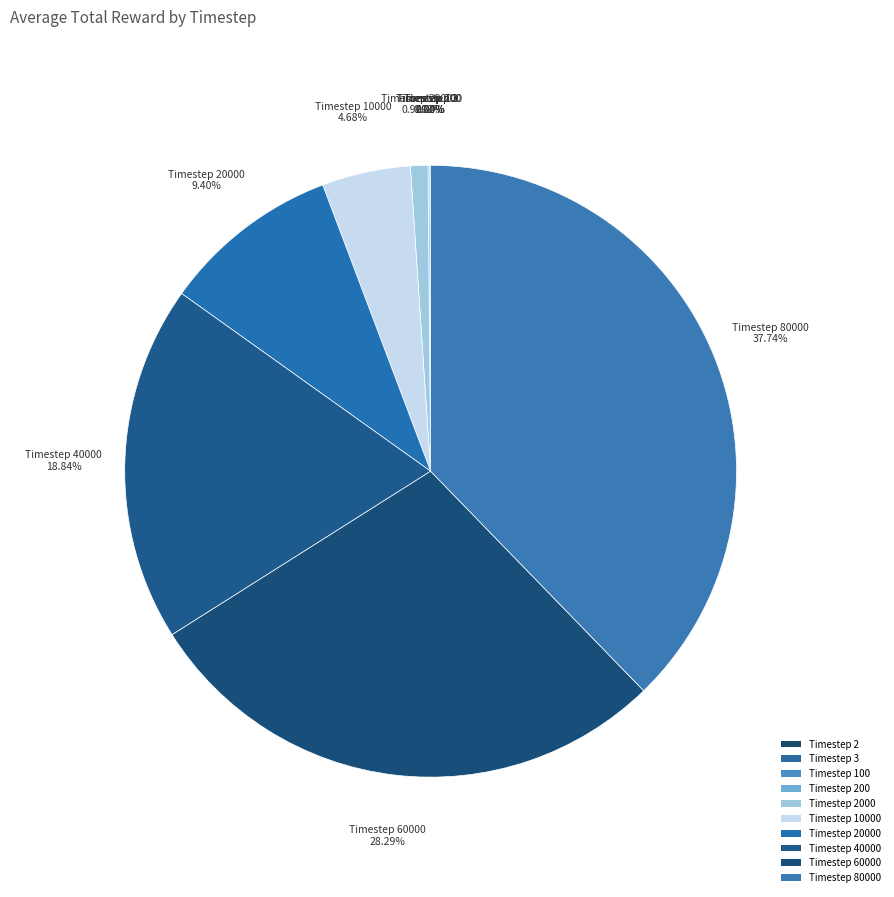

Count the number of slices in the pie.

10